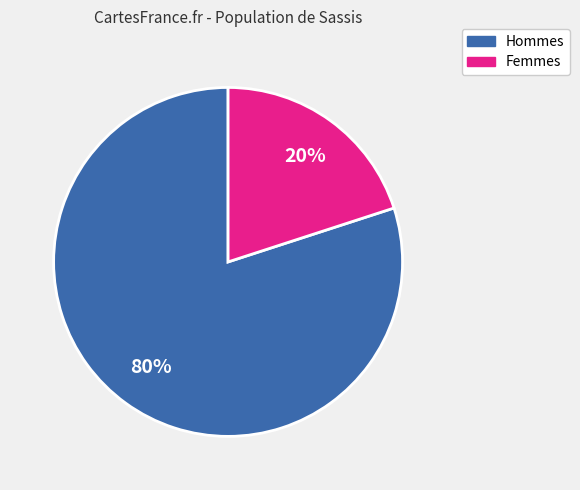

Between Hommes and Femmes, which is larger?

Hommes